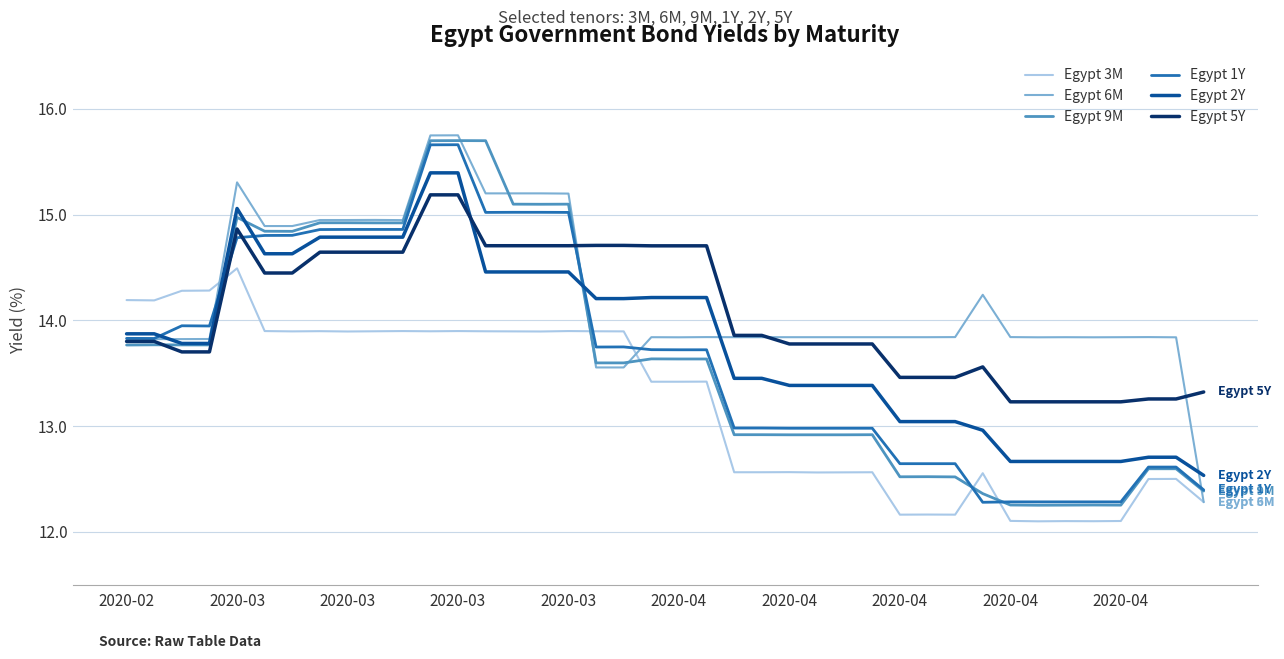

True or false: Egypt 3M and Egypt 1Y cross at least once.

True